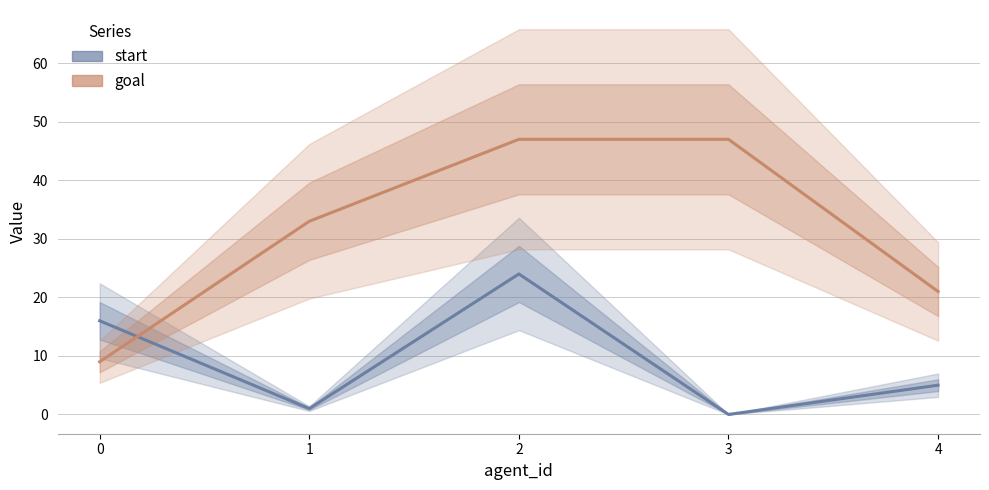

Which series ends up on top after the final intersection of goal and start?

goal